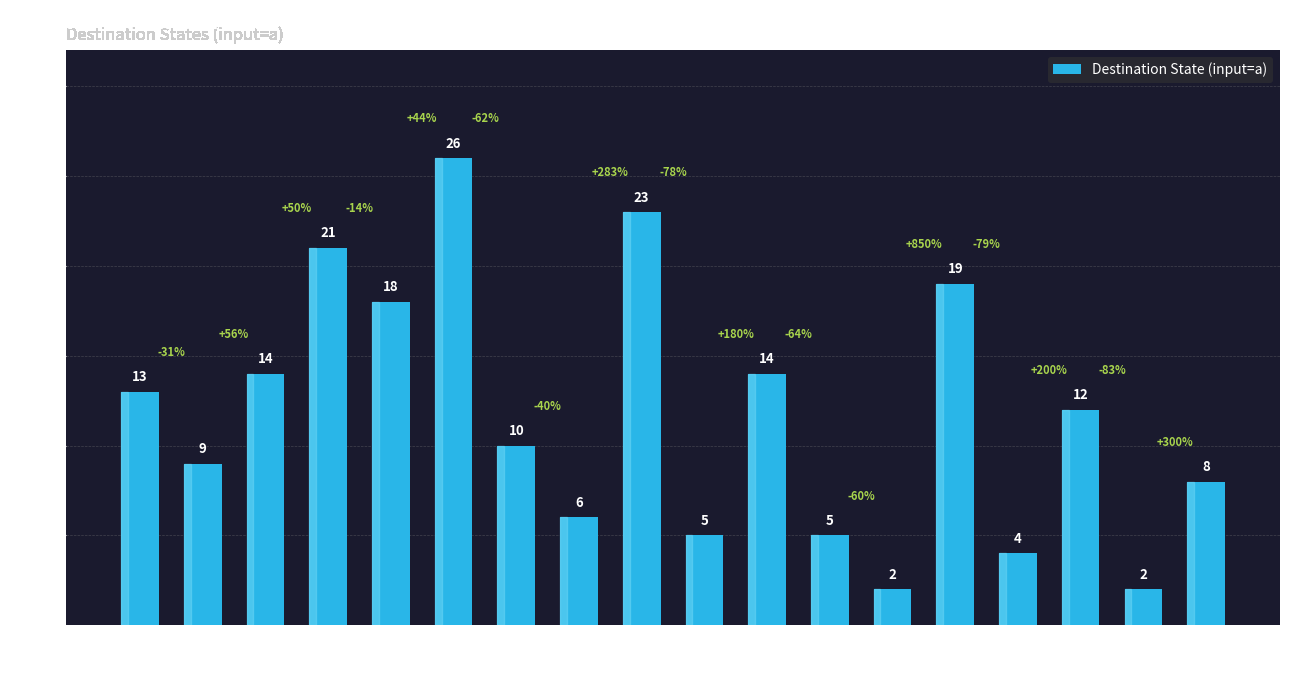

Is it true that the value at 0 is 13?

True